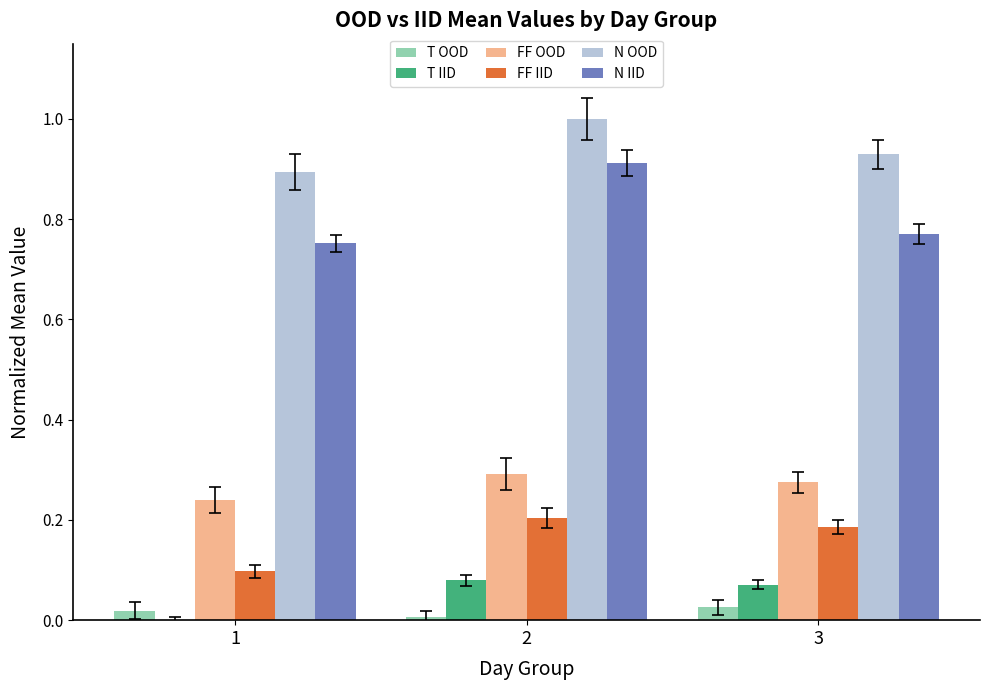

How many groups of bars are there?

3